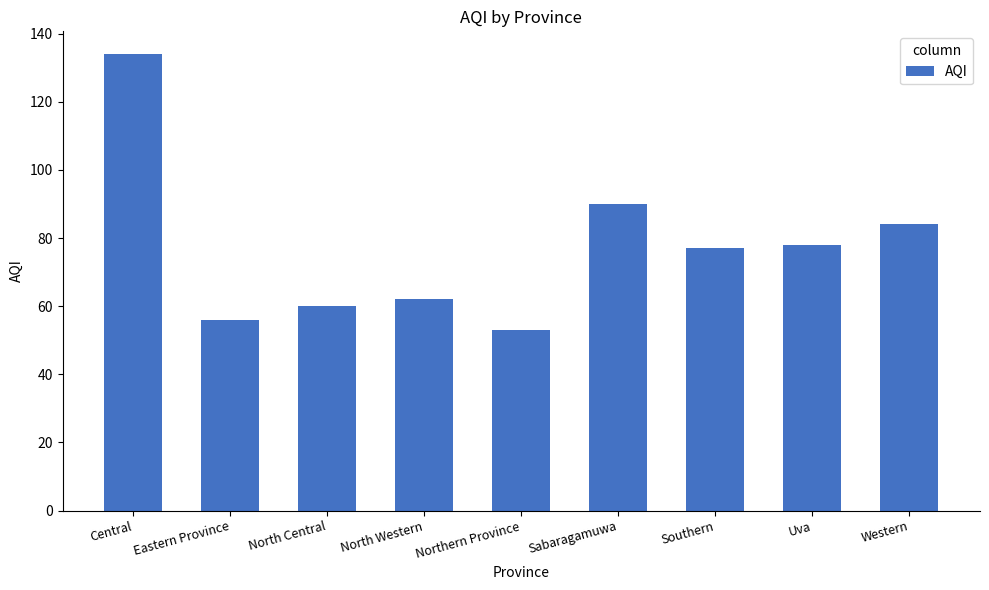

True or false: the data shows 60 at North Central.

True